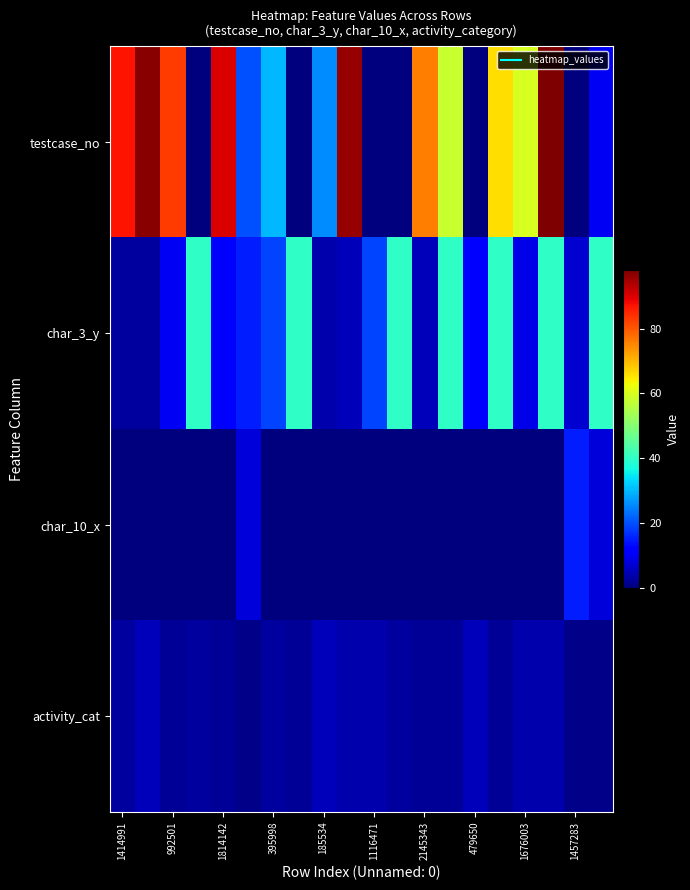

Which series has the largest total across all categories?

testcase_no